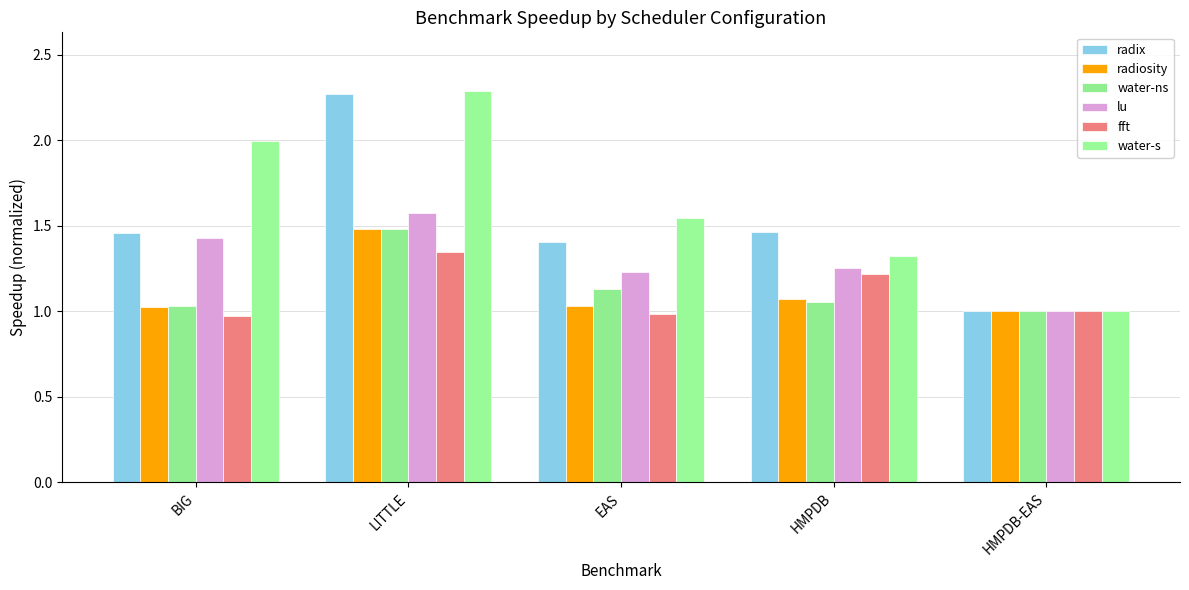

Which series changed the most between BIG and EAS?

water-s